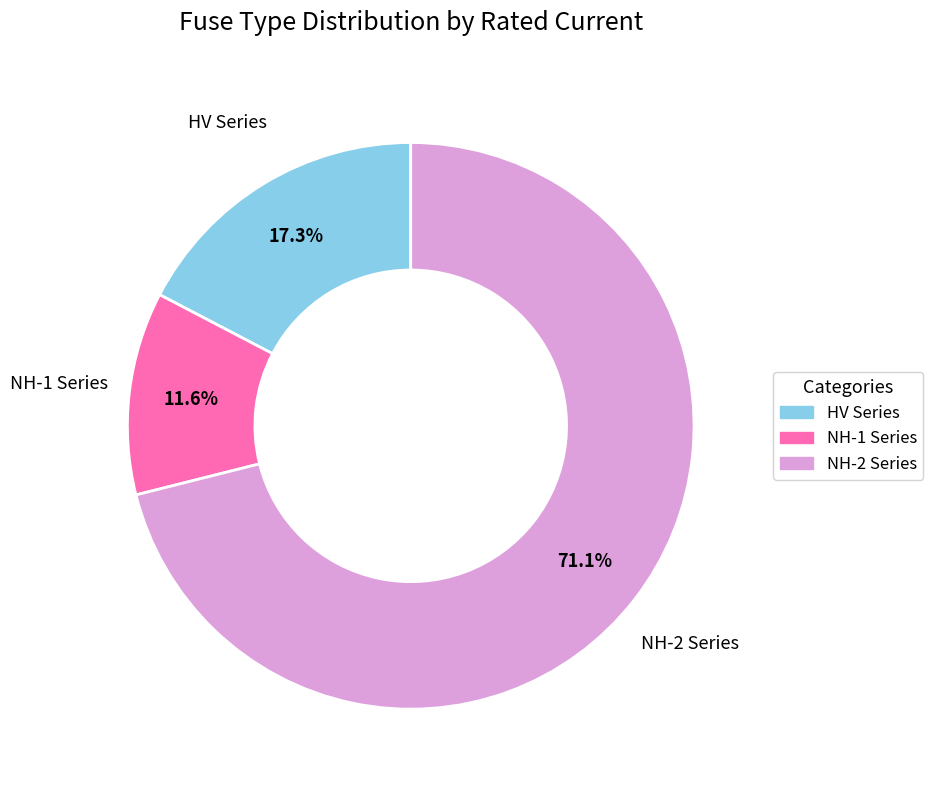

How many slices are in this pie chart?

3